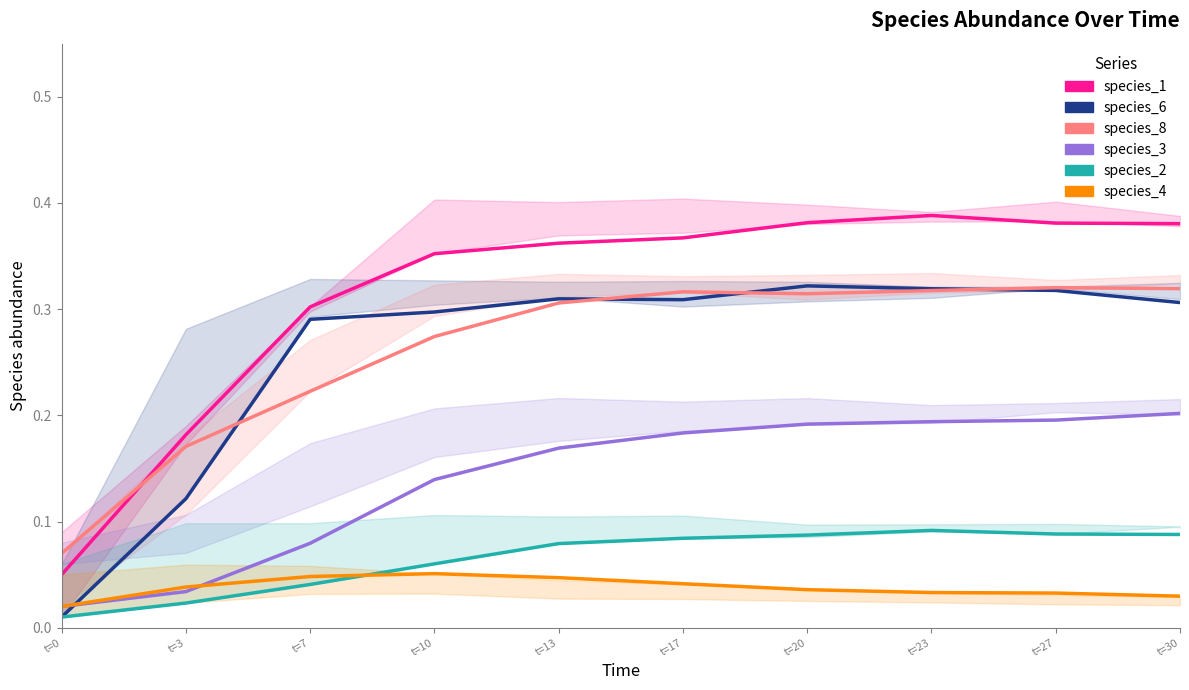

Which has a higher value, t=23 or t=27?

t=23